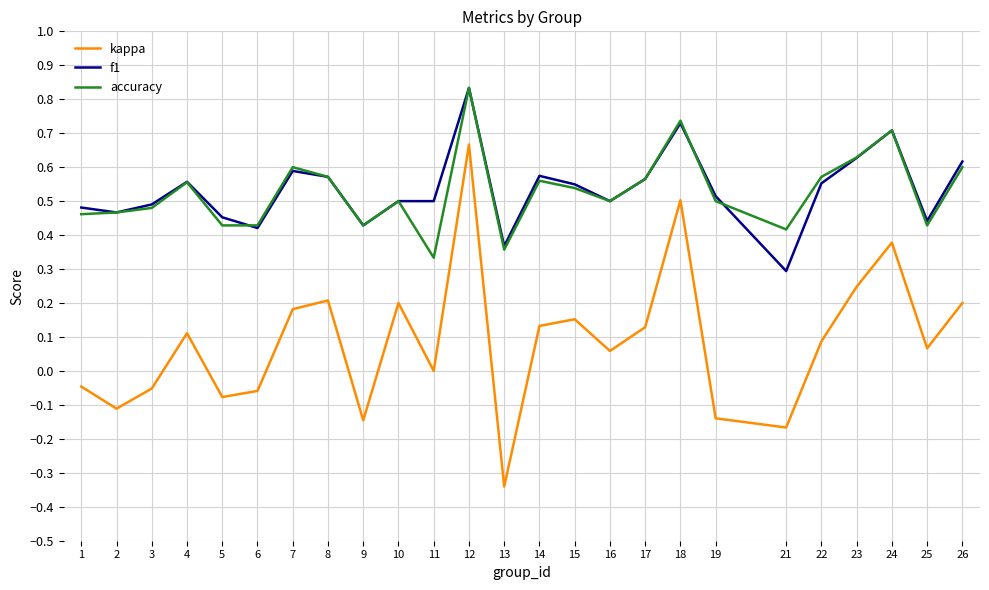

The accuracy series shows 0.3 at 14. True or false?

False